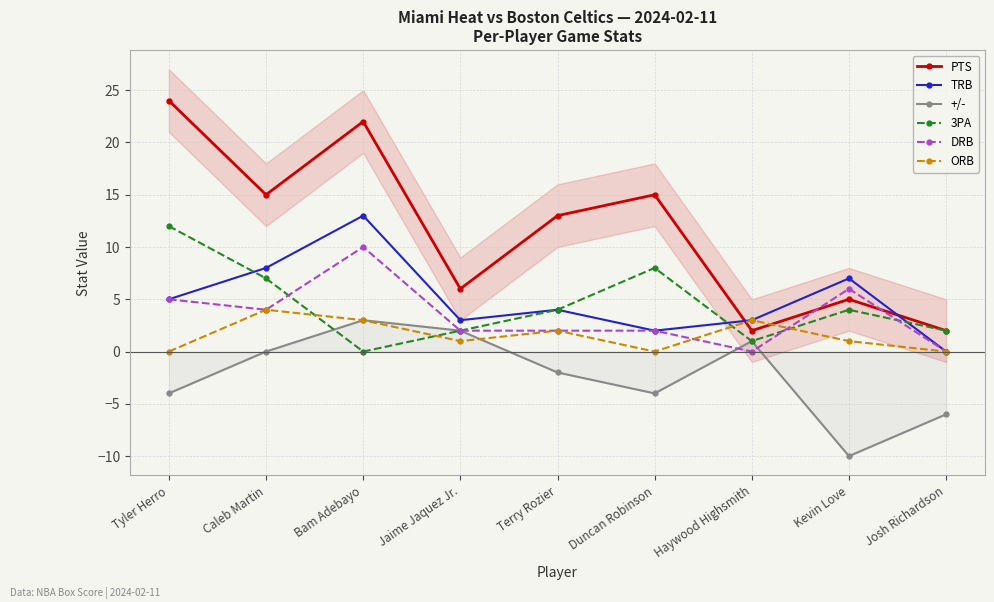

Which category has the lowest value in the ORB series?

Tyler Herro